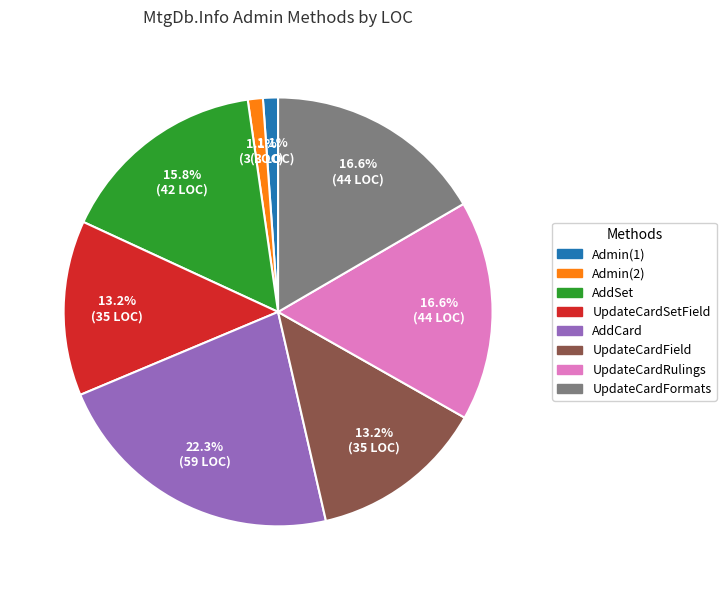

To the nearest percent, what is the average slice percentage?

12%